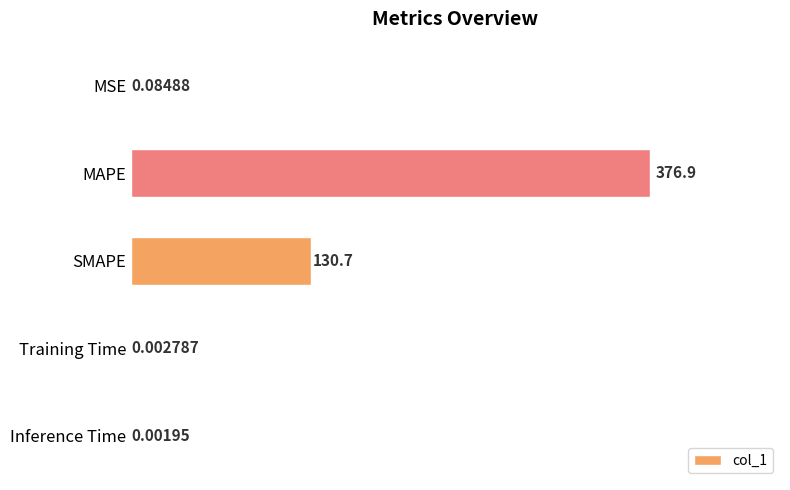

What is the sum of all values?

507.7